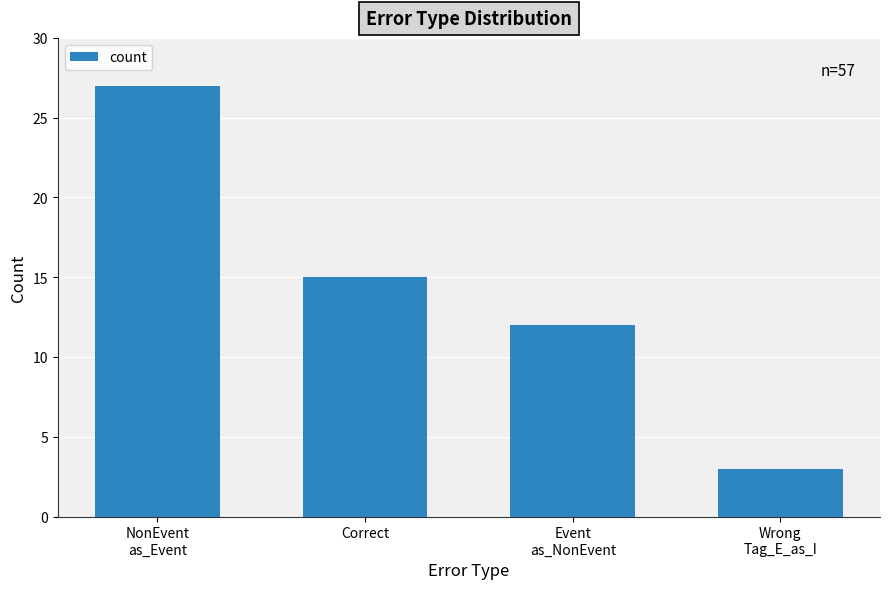

Are the bars horizontal?

No